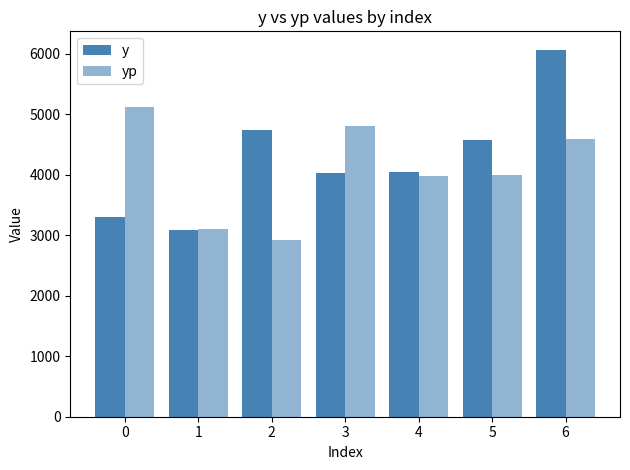

What is the maximum value for y?

6071.3